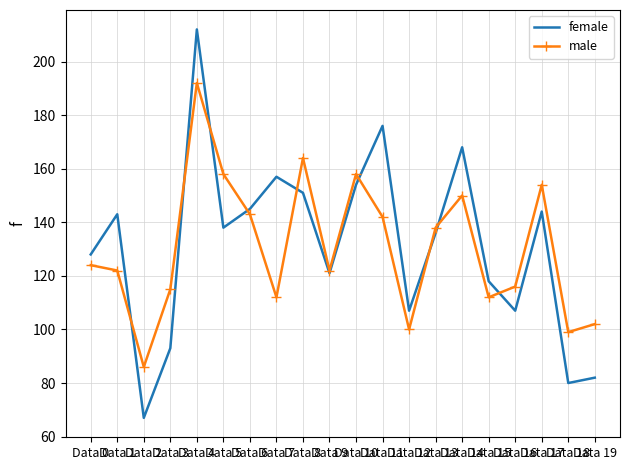

Where is female nearest to the value 139?

Data 5